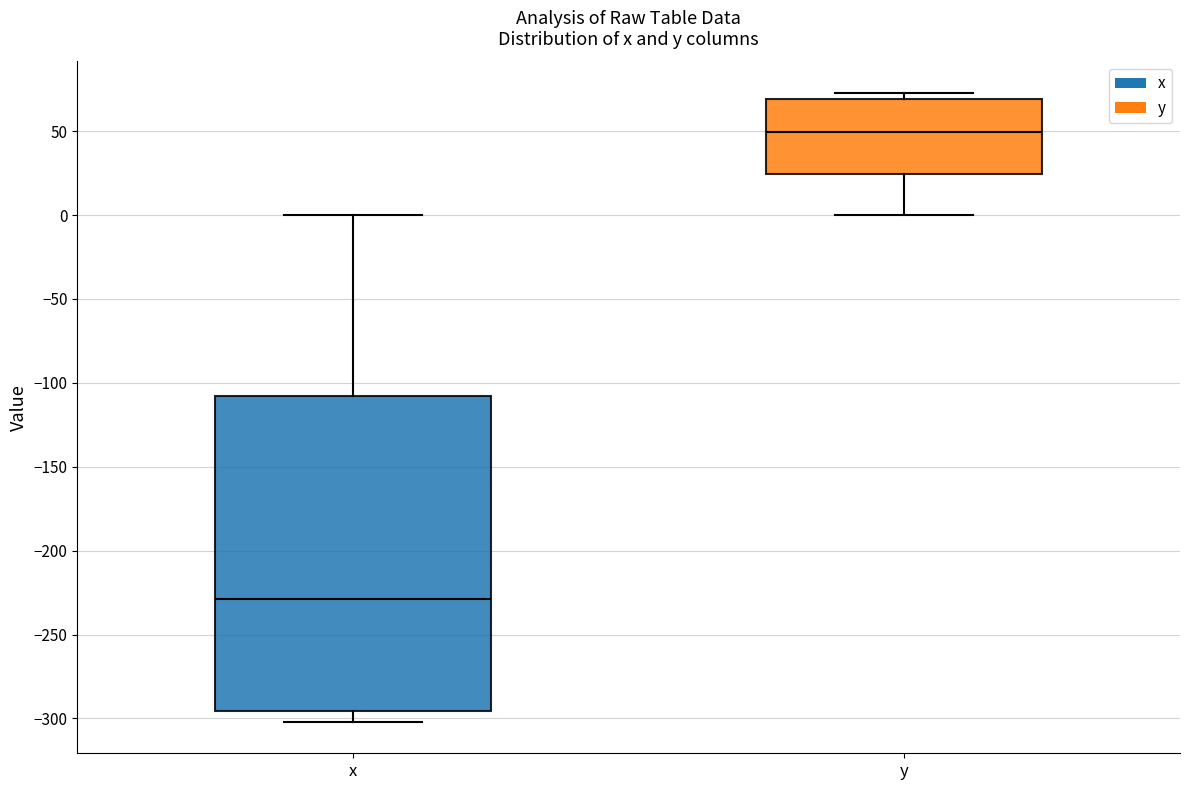

Where does the lower whisker of the box for y end on the y-axis? The values are not printed on the chart, so give them approximately, as read against the axis.

0